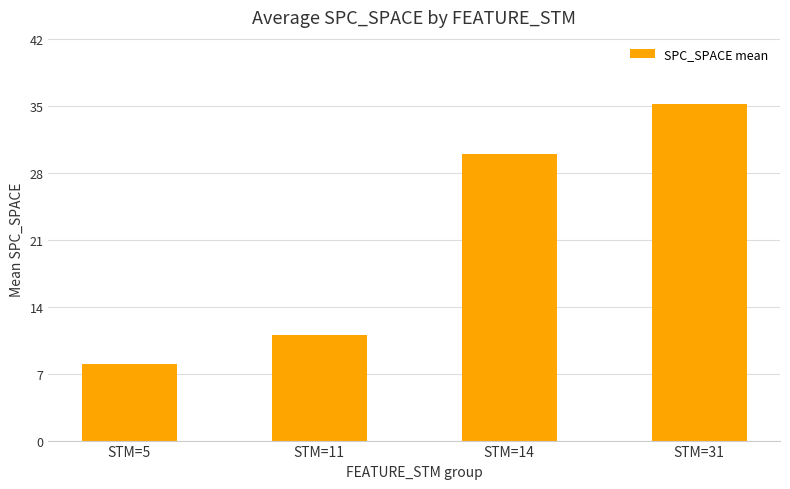

Where is the data nearest to the value 21?

STM=14